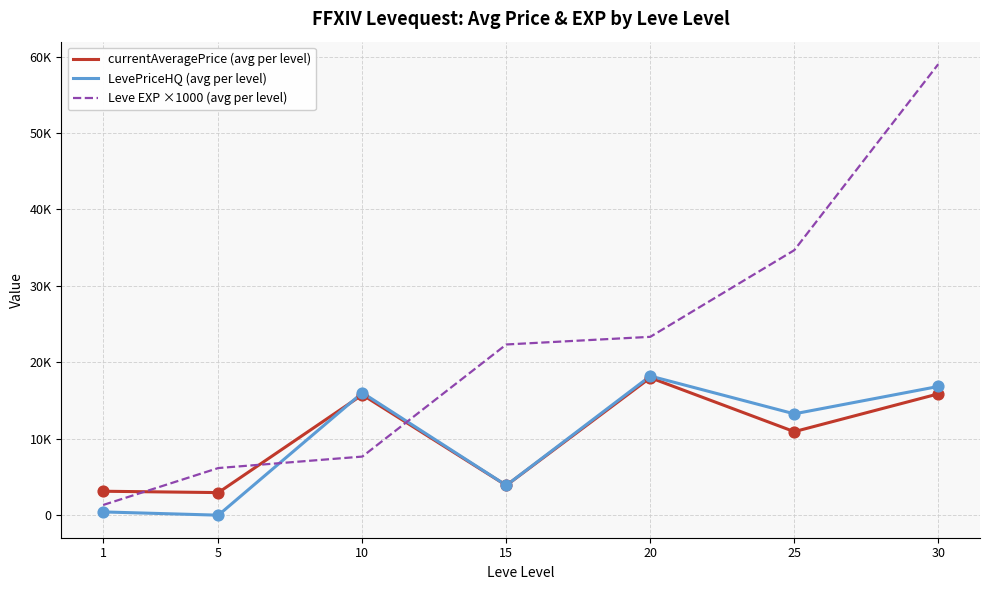

Which series has the largest total across all categories?

Leve EXP ×1000 (avg per level)